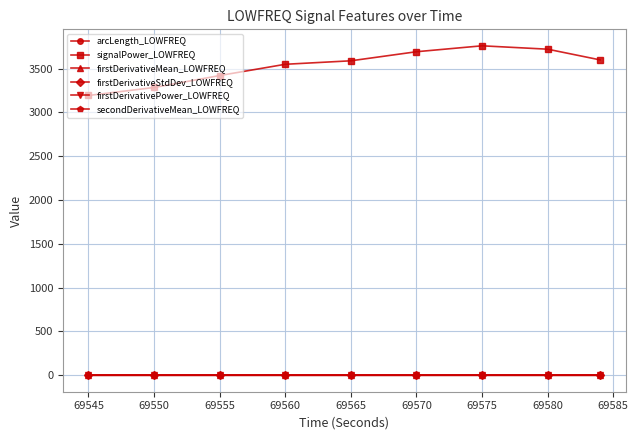

What is the lowest value of the arcLength_LOWFREQ series?

1.0